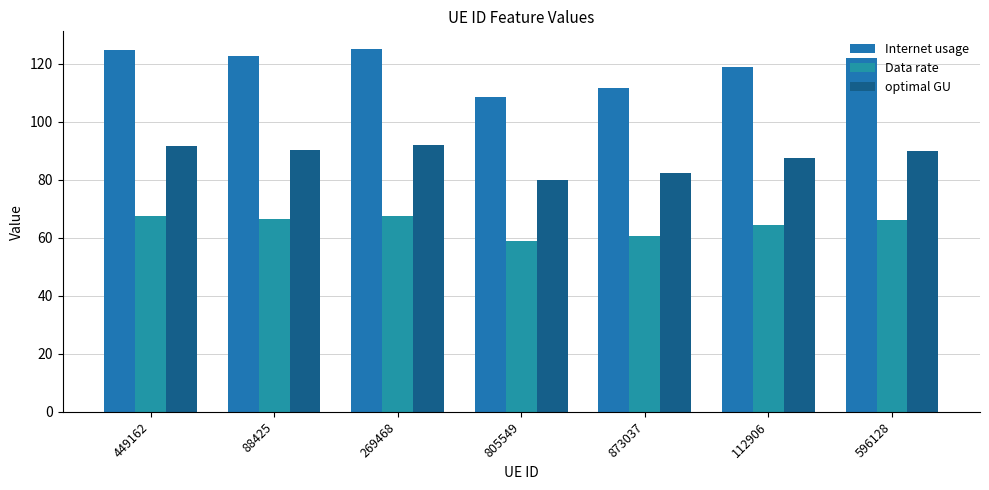

Reading left to right, list all the values displayed in this chart.

Internet usage: 124.6	122.6	125.0	108.7	111.8	118.9	122.0
Data rate: 67.5	66.4	67.7	58.9	60.5	64.4	66.1
optimal GU: 91.7	90.3	92.0	80.0	82.3	87.5	89.8